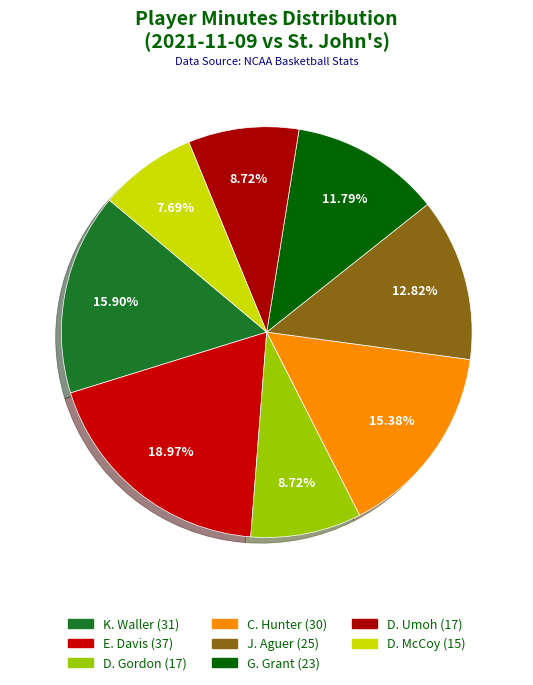

How many segments does this pie chart have?

8